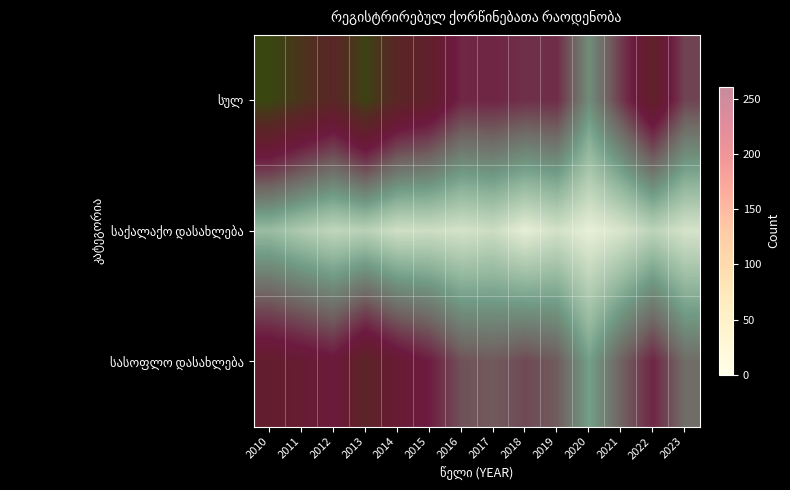

True or false: სულ has a value of 166 at 2016.

True